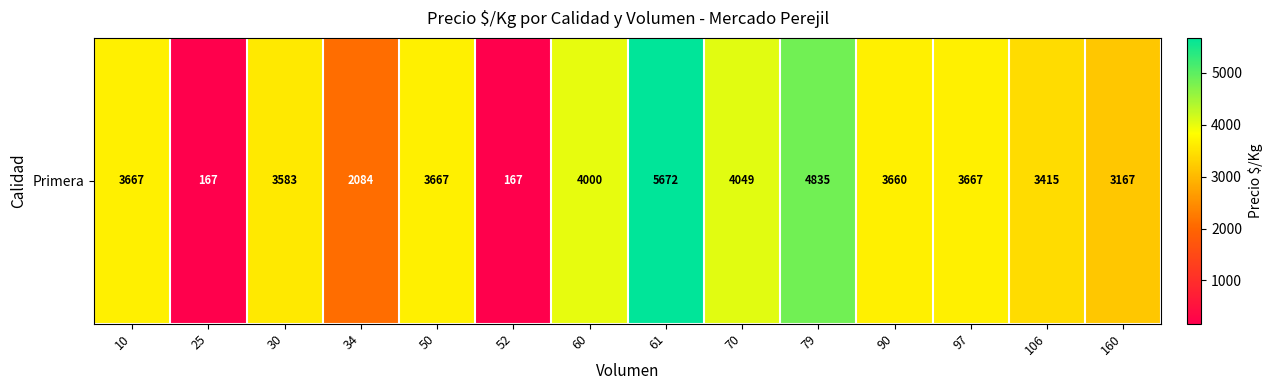

What is the ratio of the value at 30 to the value at 106?

1.0